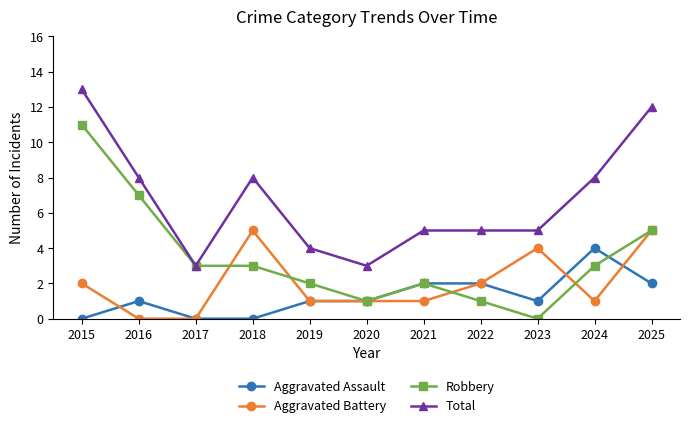

How many Aggravated Assault values are between 0 and 2?

10